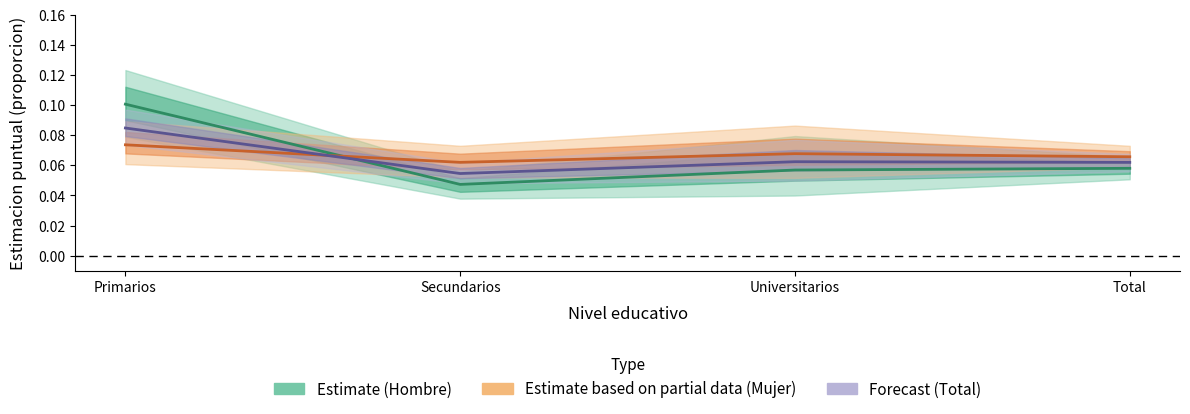

At which label does Forecast (Total) reach its minimum?

Secundarios